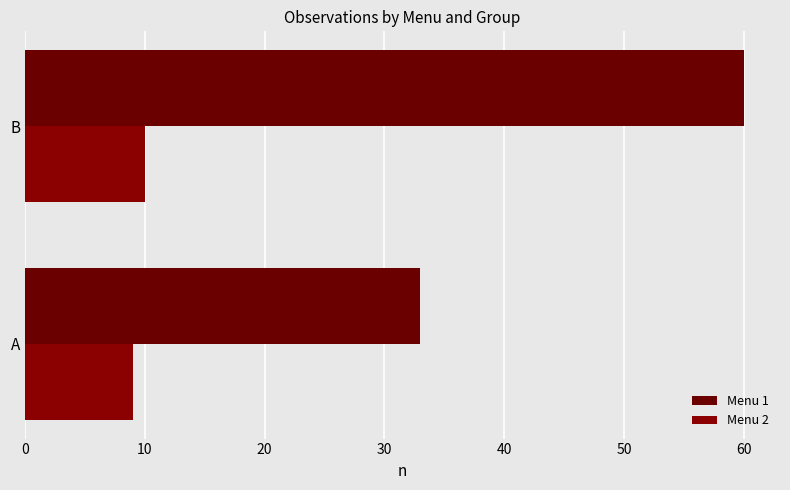

How many groups of bars are there?

2